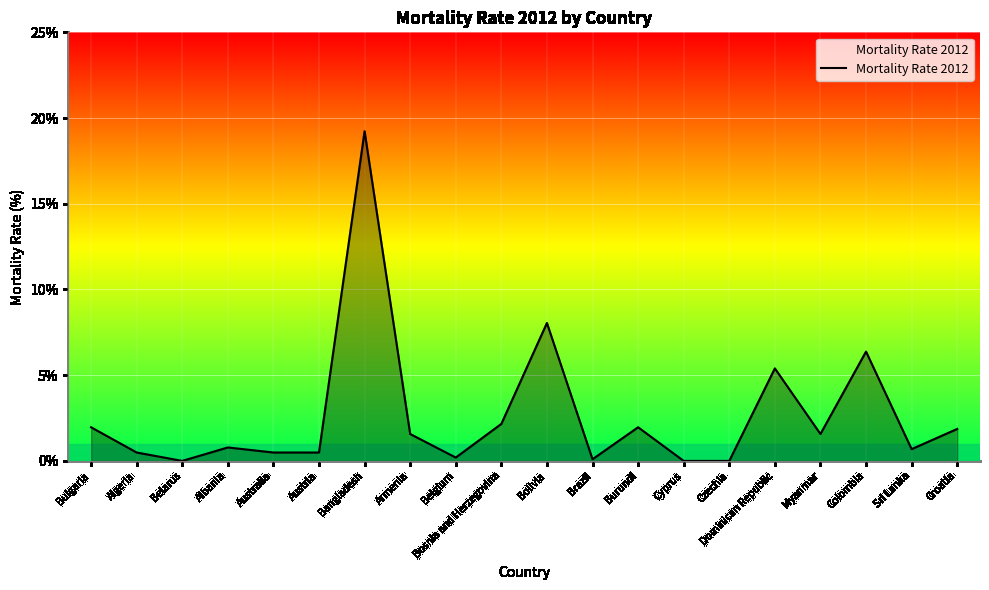

Read the value at Burundi.

2.0